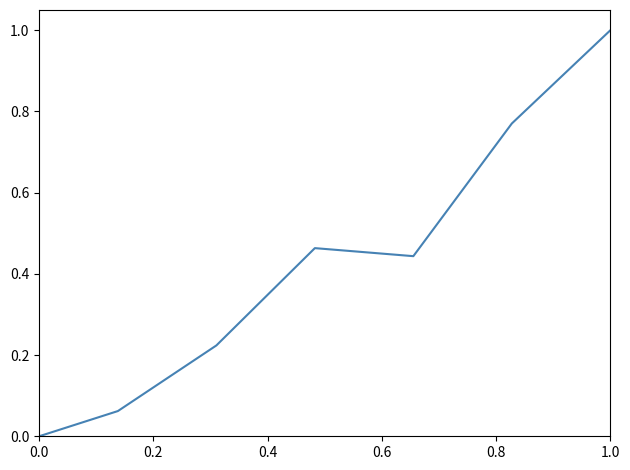

True or false: there are more than 1 points higher than both neighbors.

False